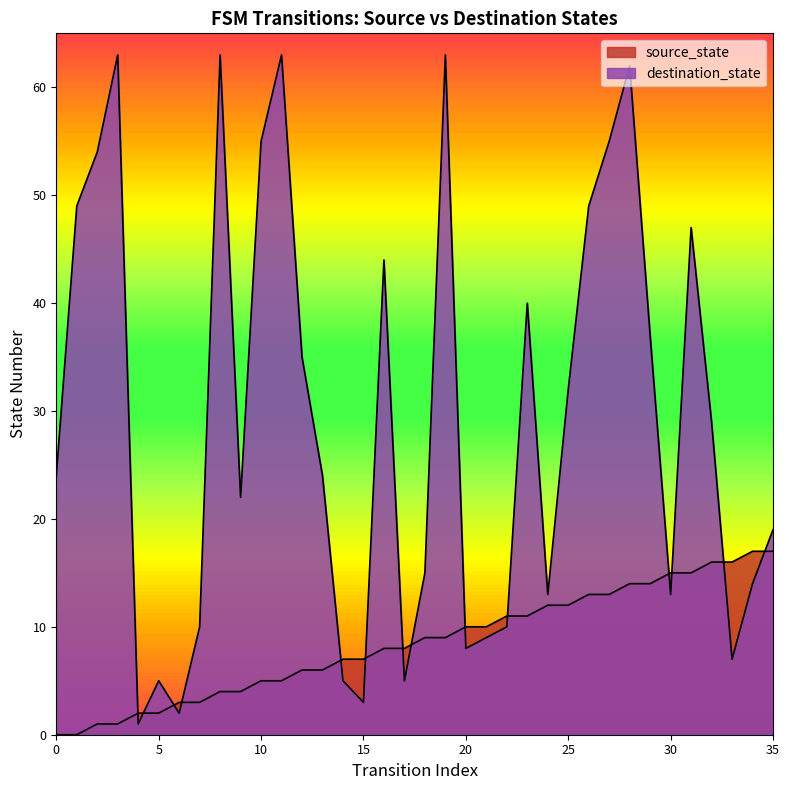

Which series has the largest Y range (max minus min)?

destination_state